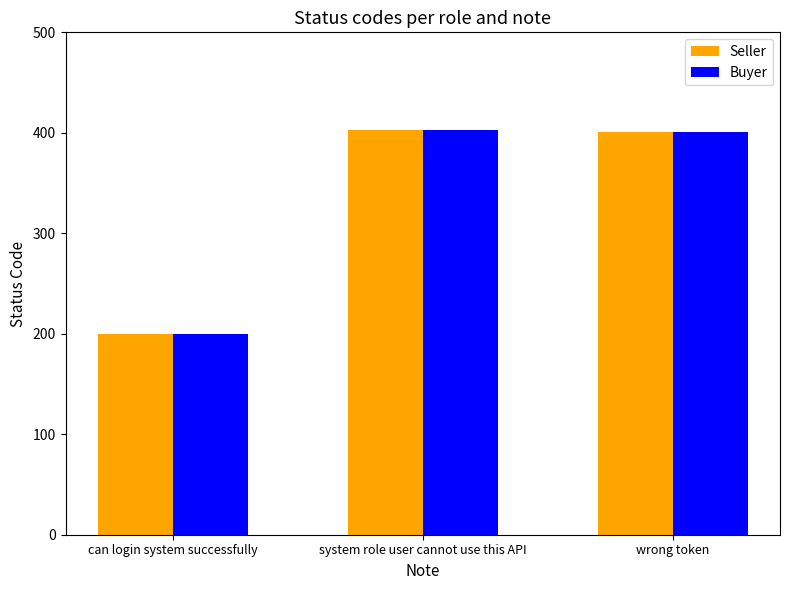

What is the total value across all series at can login system successfully?

400